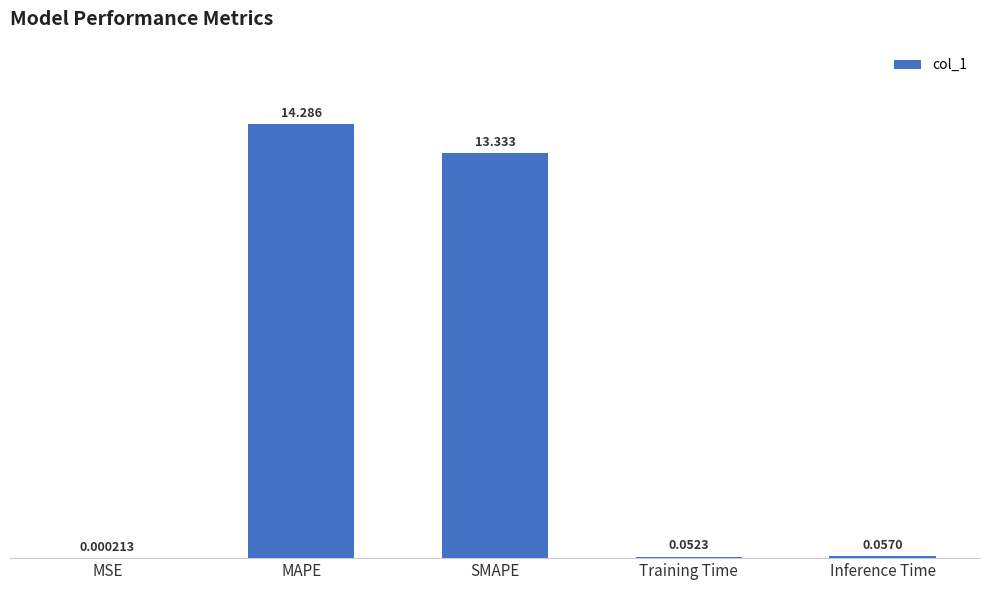

At which label is the value closest to 7?

SMAPE